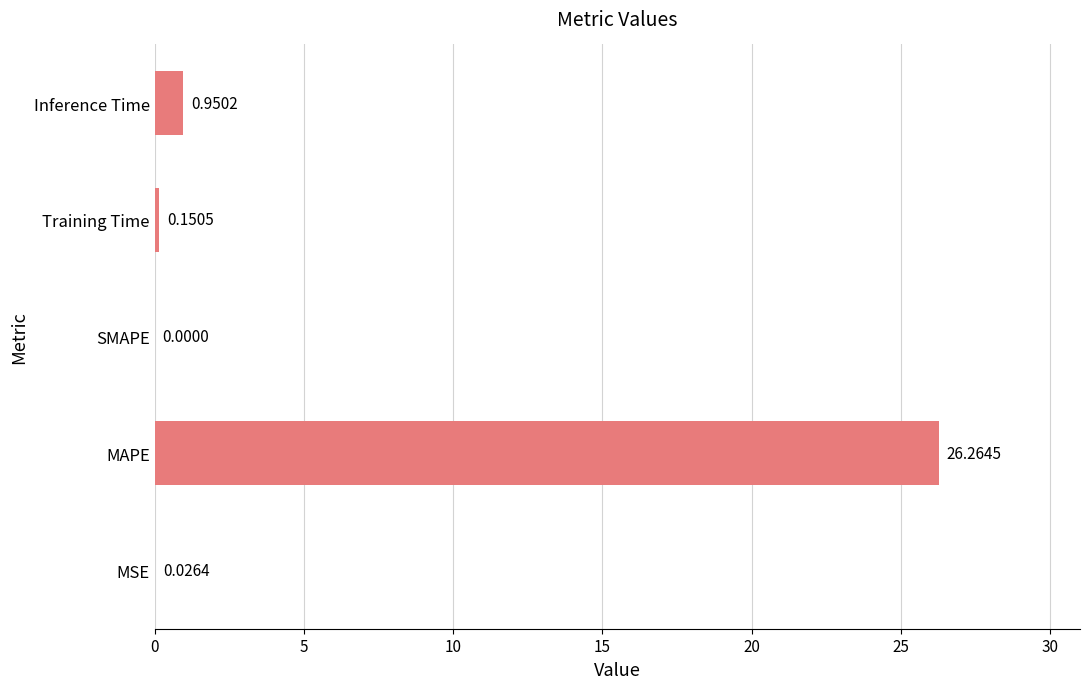

What is the maximum value shown in the chart?

26.3